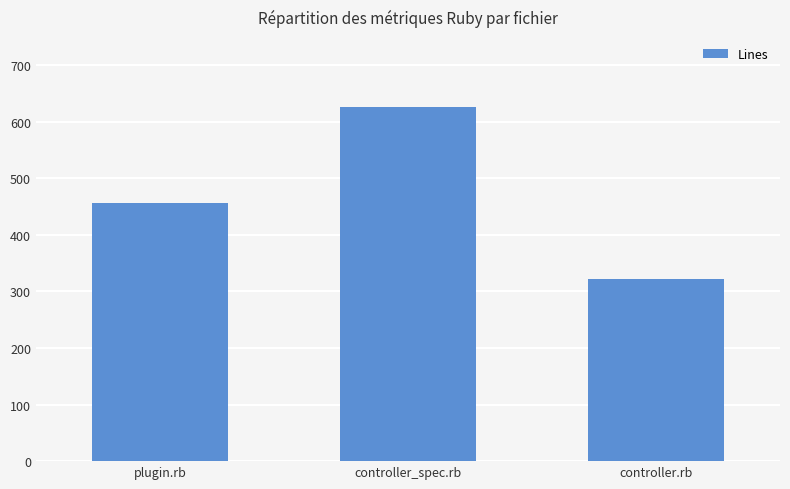

How many data points are less than 457?

1